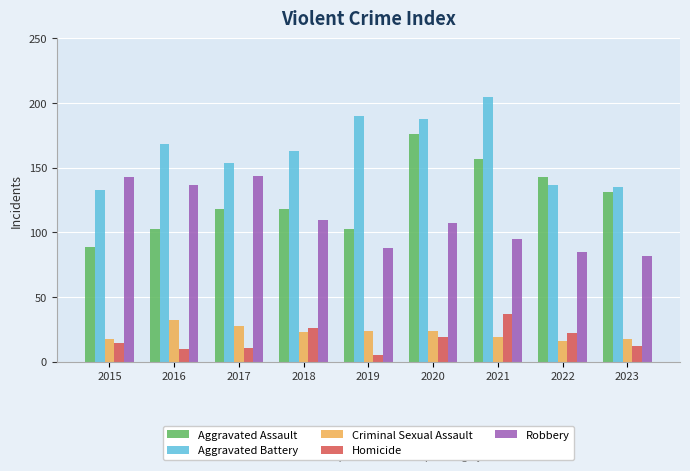

How many distinct data groups are displayed?

5